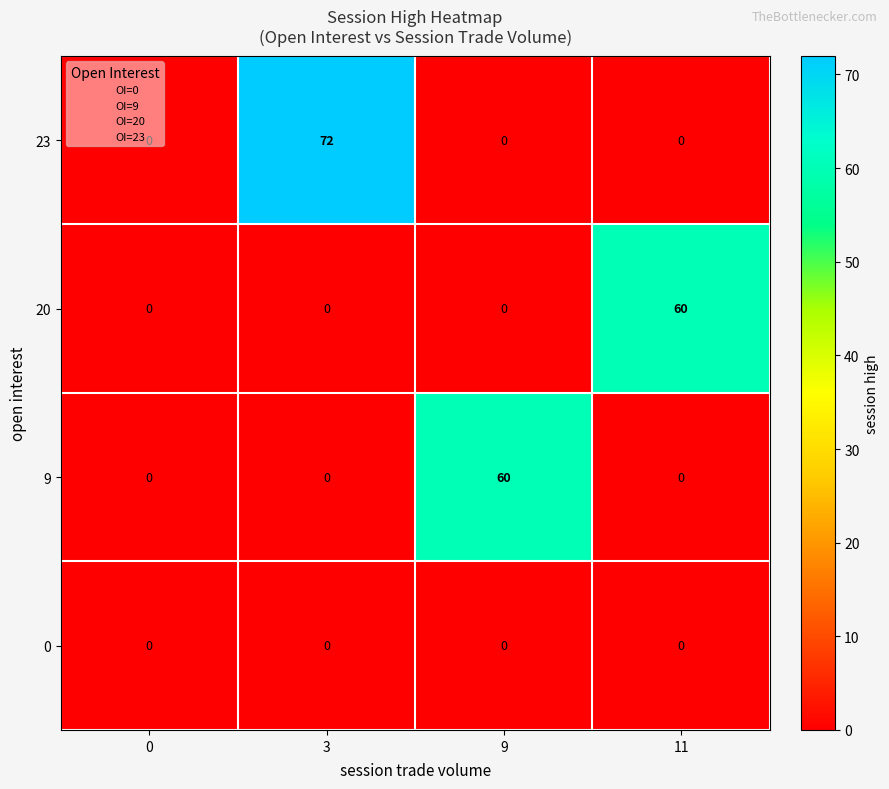

The 20 series shows 34 at 9. True or false?

False